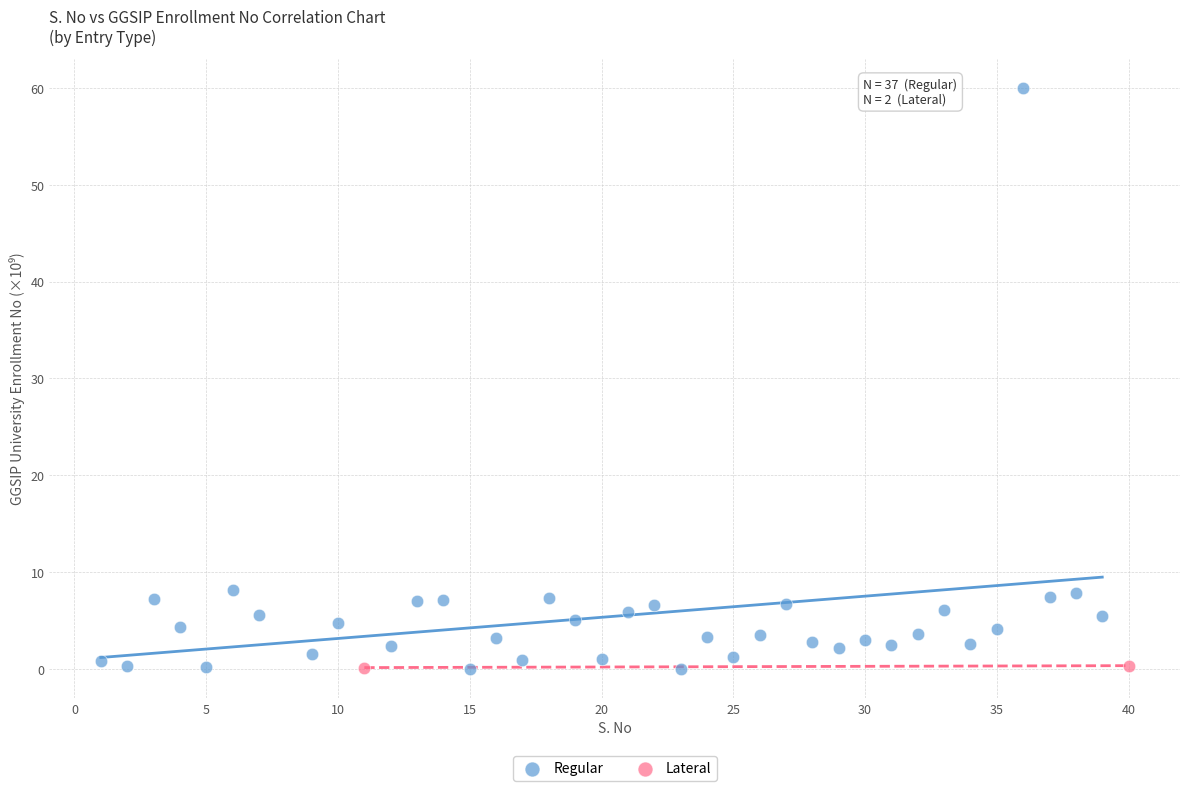

What are all the series names shown in the legend?

Regular, Lateral